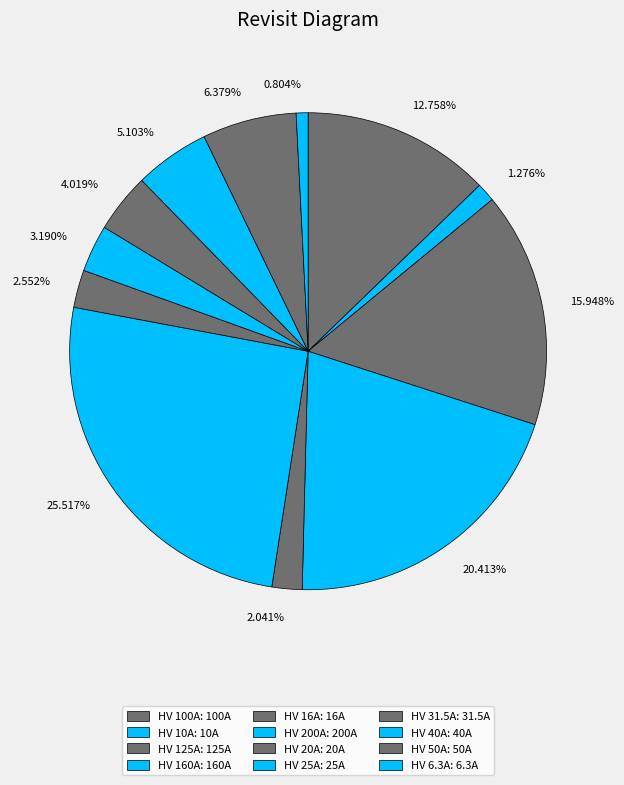

What is the ratio of the value at 25.517% to the value at 6.379%?

4.0